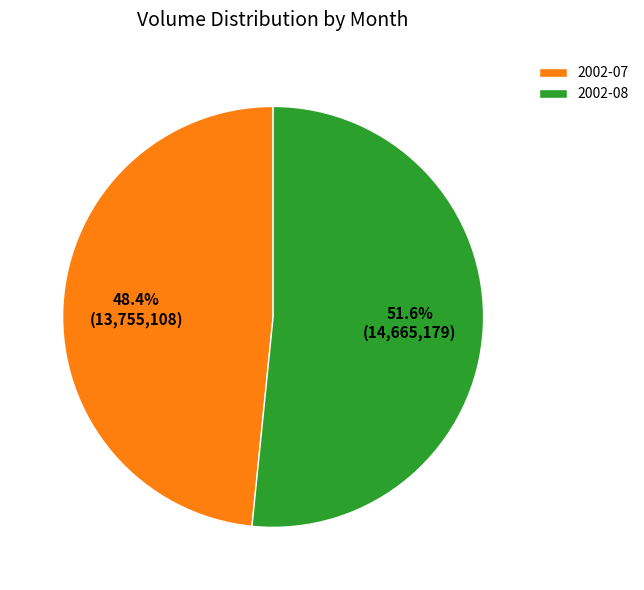

Which has a higher value, 2002-07 or 2002-08?

2002-08